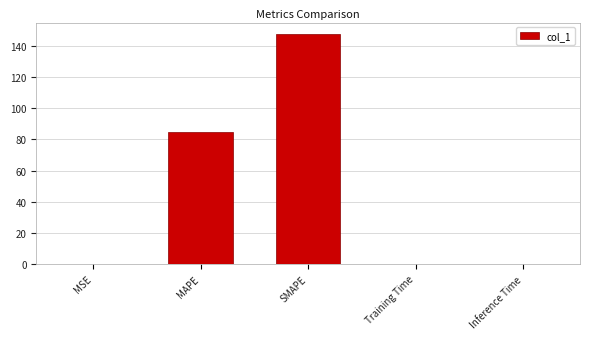

Between SMAPE and Training Time, which is larger?

SMAPE